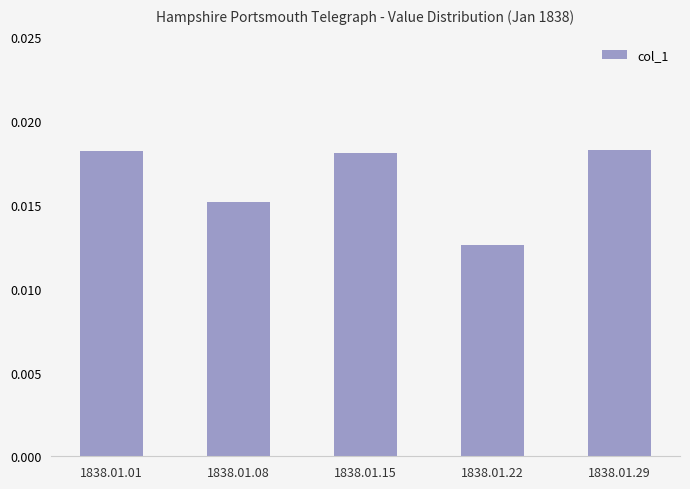

Count the values in the range 0 to 1.

5